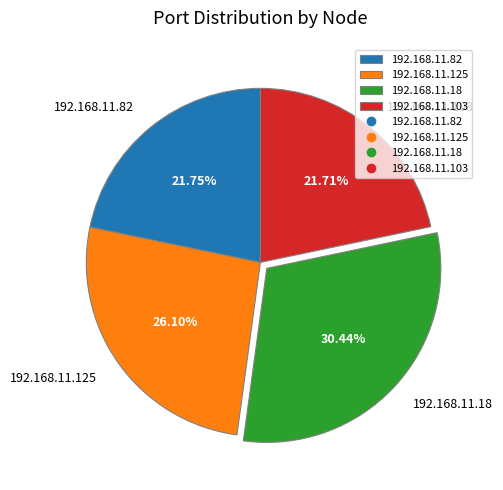

To the nearest percent, what percentage of the pie is 192.168.11.18?

30%